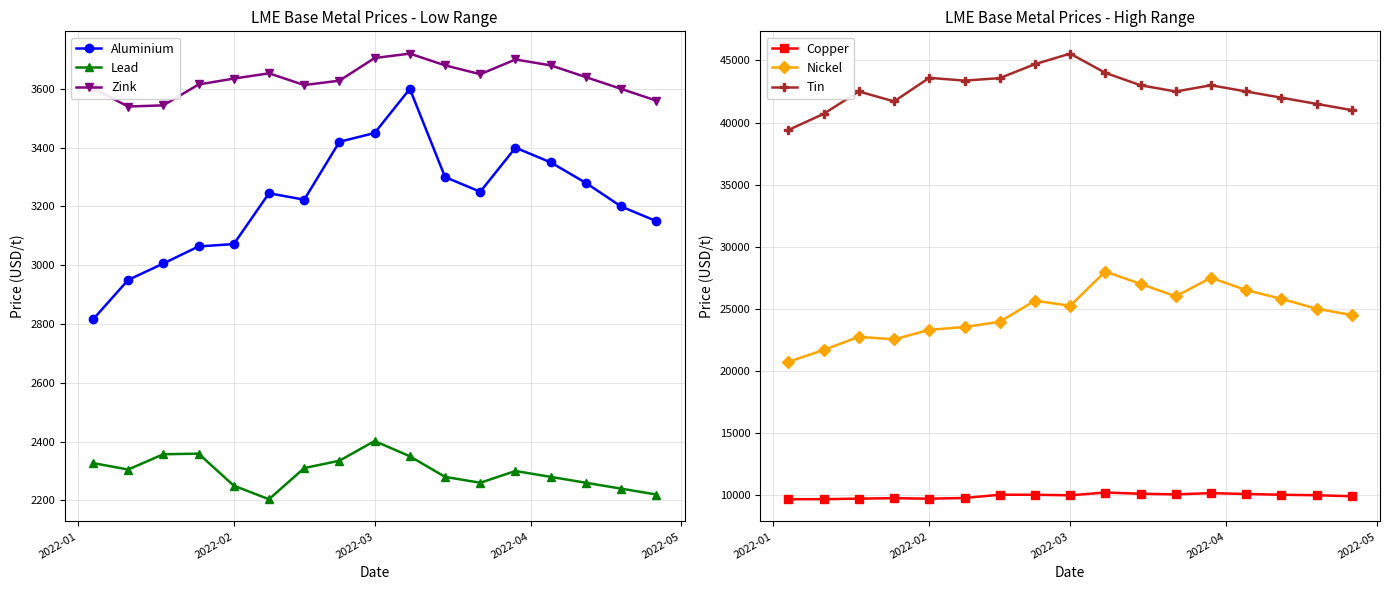

How many values in the Lead series are below 2300?

8